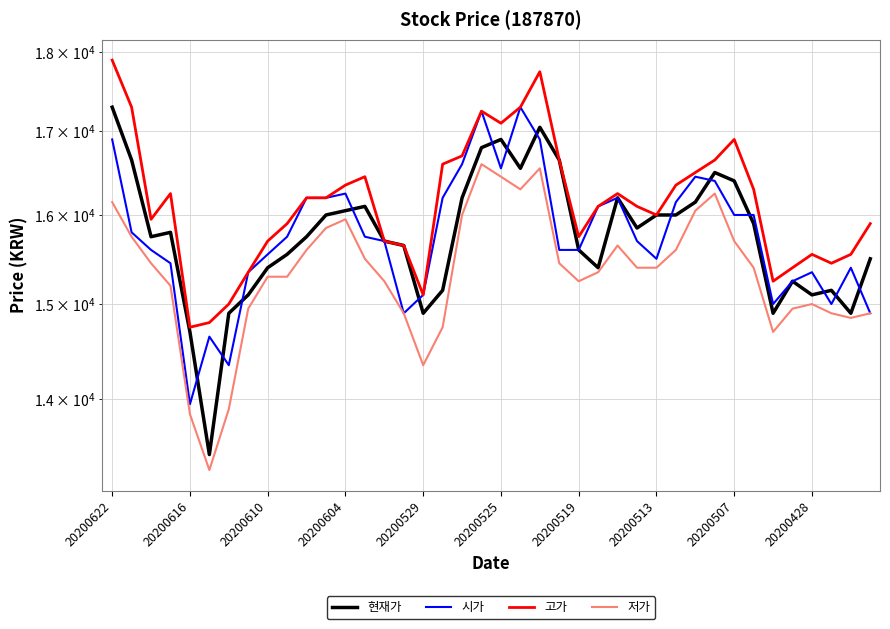

Reading right to left, what are all the values shown in this chart?

현재가: 15500	14900	15150	15100	15250	14900	15900	16400	16500	16150	16000	16000	15850	16200	15400	15600	16650	17050	16550	16900	16800	16200	15150	14900	15650	15700	16100	16050	16000	15750	15550	15400	15100	14900	13450	14700	15800	15750	16650	17300
시가: 14900	15400	15000	15350	15250	15000	16000	16000	16400	16450	16150	15500	15700	16200	16100	15600	15600	16900	17300	16550	17250	16600	16200	15100	14900	15700	15750	16250	16200	16200	15750	15550	15350	14350	14650	13950	15450	15600	15800	16900
고가: 15900	15550	15450	15550	15400	15250	16300	16900	16650	16500	16350	16000	16100	16250	16100	15750	16650	17750	17300	17100	17250	16700	16600	15100	15650	15700	16450	16350	16200	16200	15900	15700	15350	15000	14800	14750	16250	15950	17300	17900
저가: 14900	14850	14900	15000	14950	14700	15400	15700	16250	16050	15600	15400	15400	15650	15350	15250	15450	16550	16300	16450	16600	16000	14750	14350	14900	15250	15500	15950	15850	15600	15300	15300	14950	13900	13300	13850	15200	15450	15750	16150